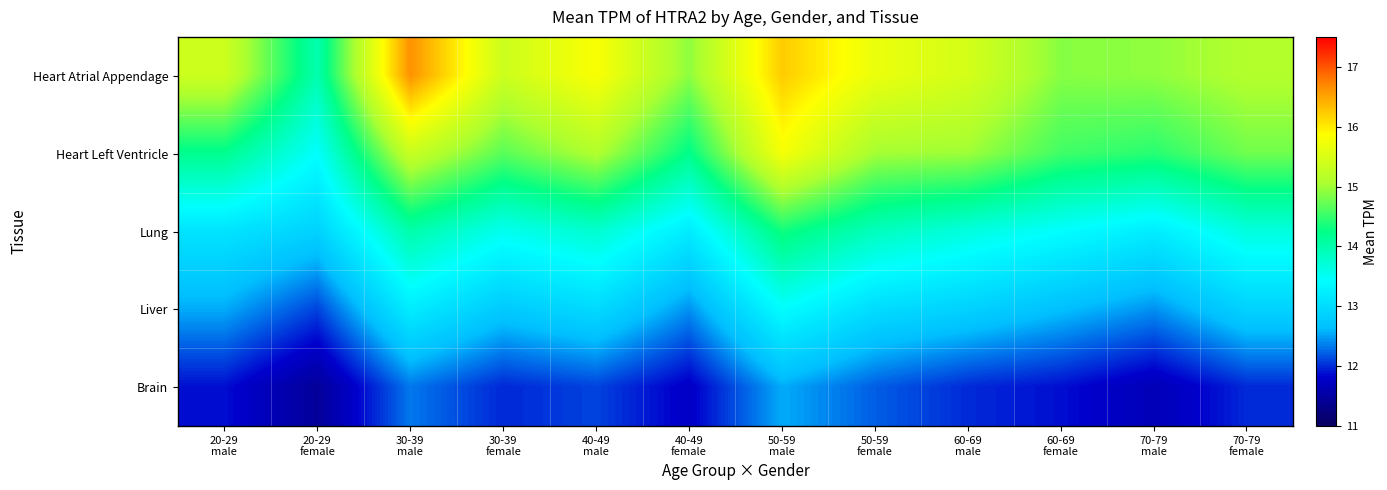

Which series has the largest total across all categories?

Heart Atrial Appendage